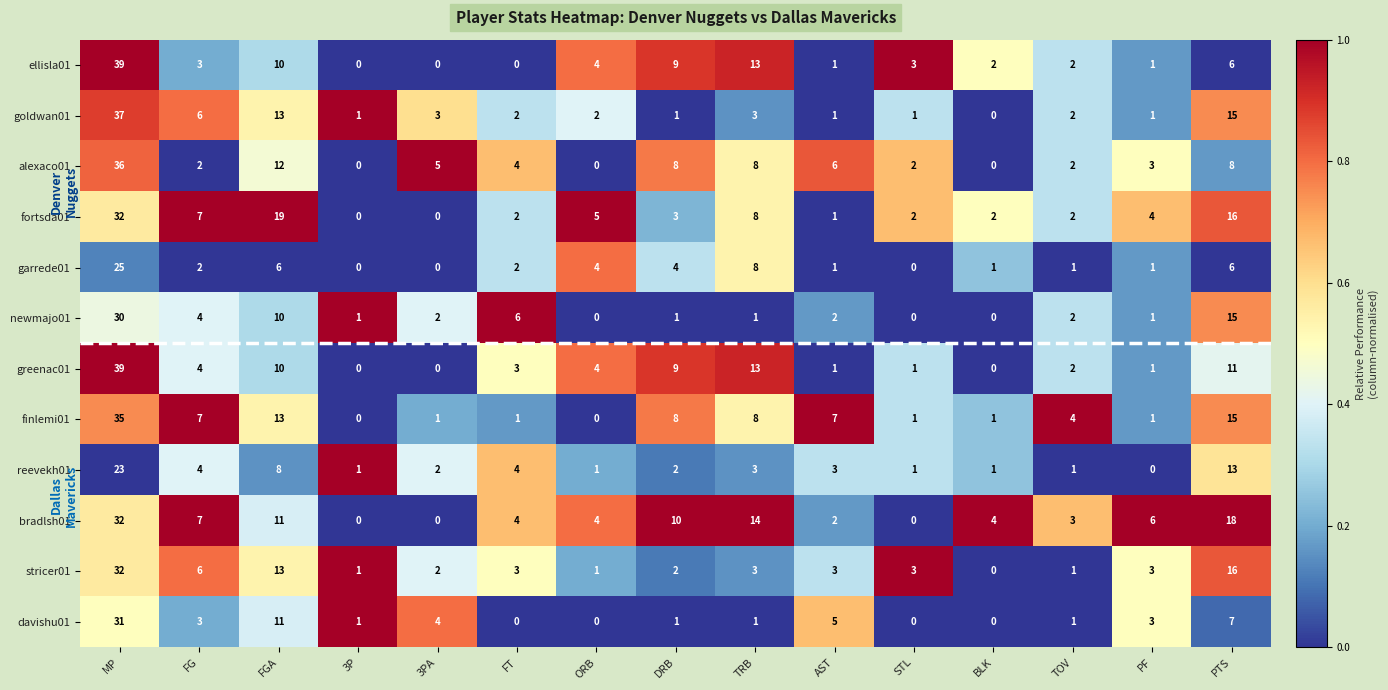

At which category is the sum across all series the highest?

MP